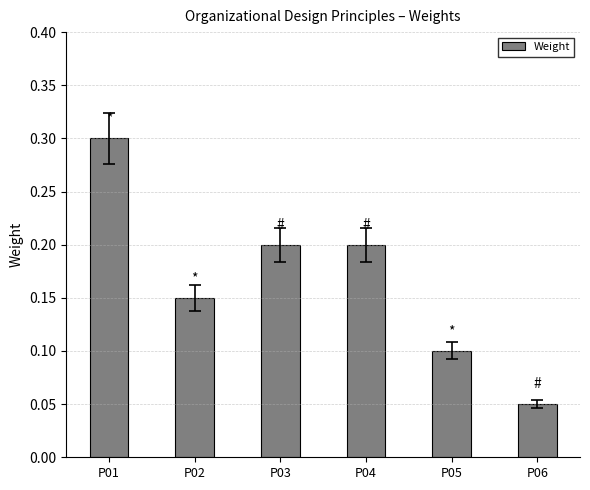

What is the average value?

0.2